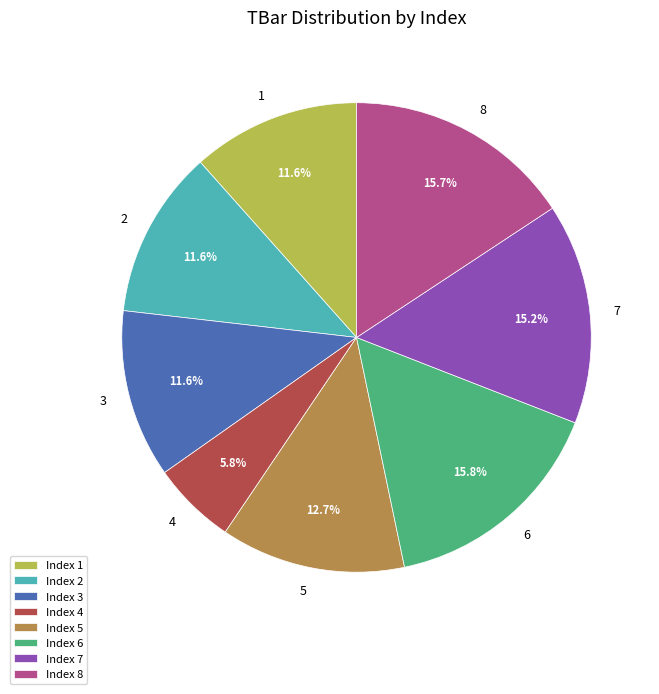

What percentage is the 6 slice, to the nearest percent?

16%